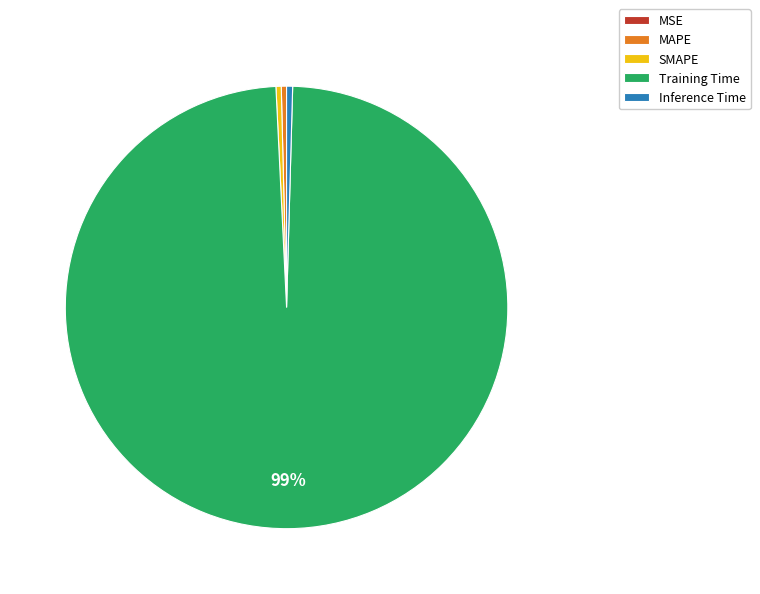

Does Training Time represent more than half of the total?

Yes